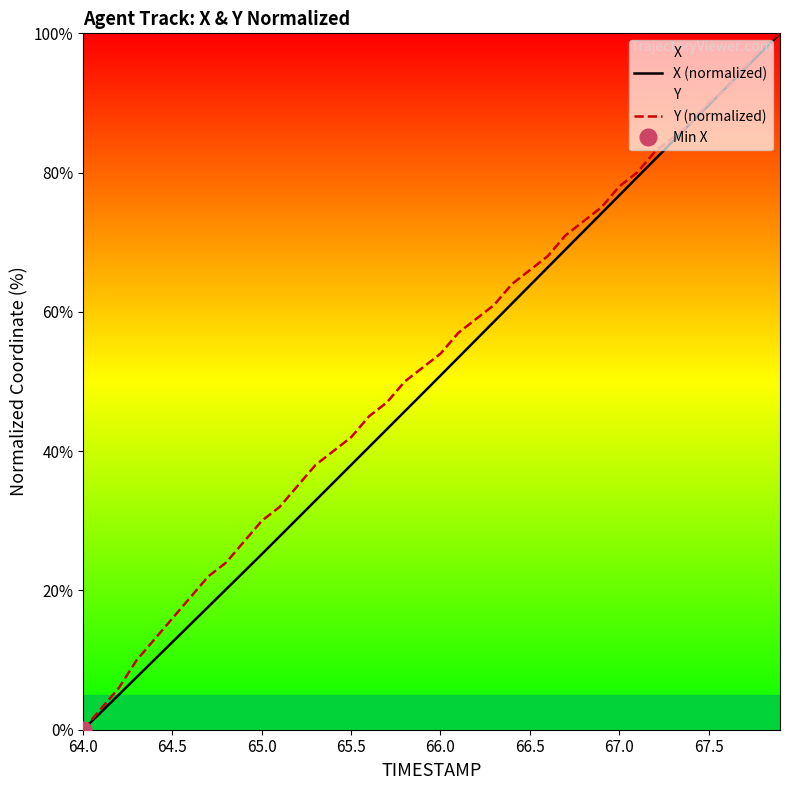

How many categories are shown in the chart?

40